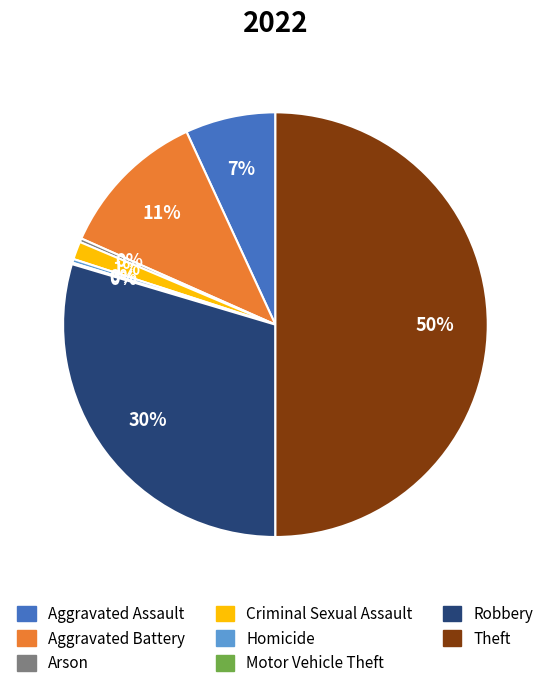

What percentage is the Aggravated Assault slice, to the nearest percent?

7%